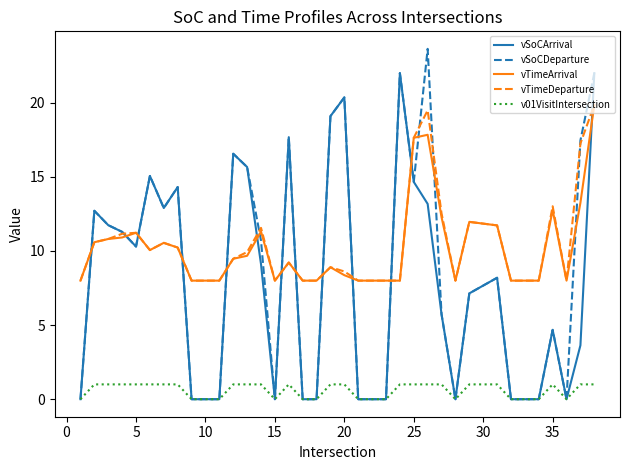

What is the maximum value shown in the chart?

23.6